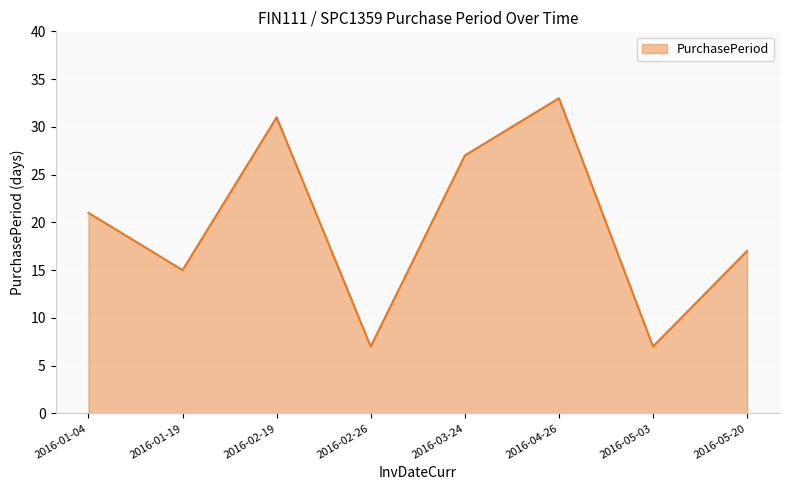

At which label is the value closest to 20?

2016-01-04